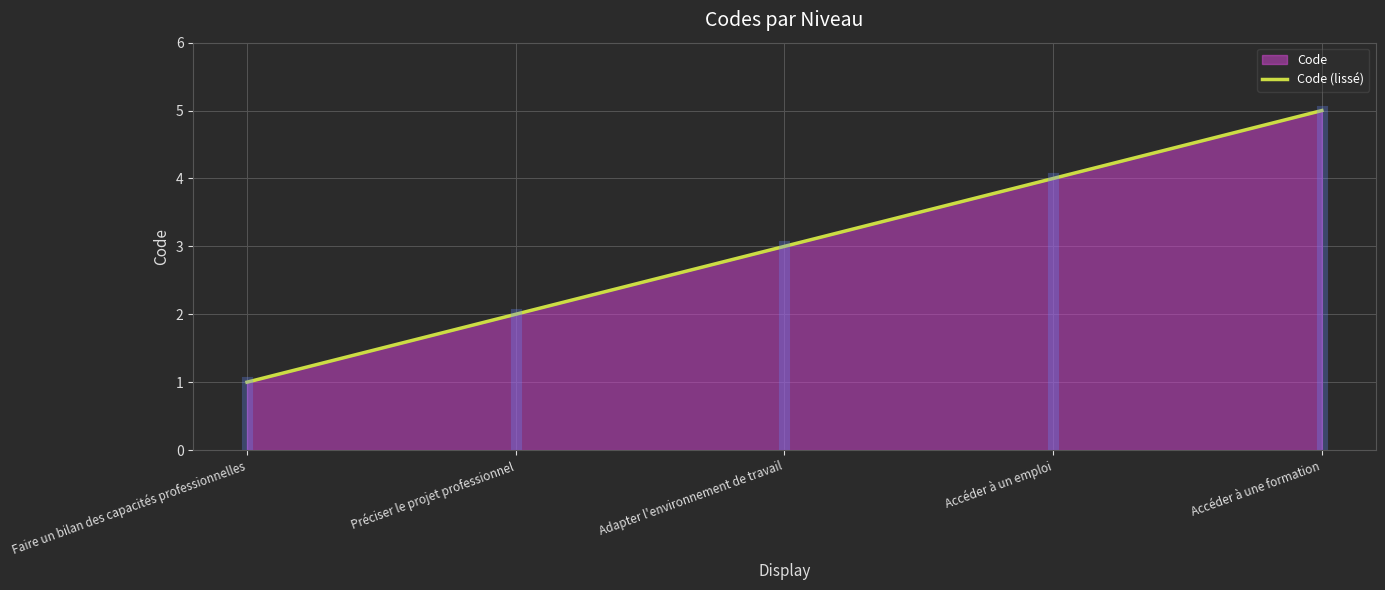

Count the number of categories in the chart.

300